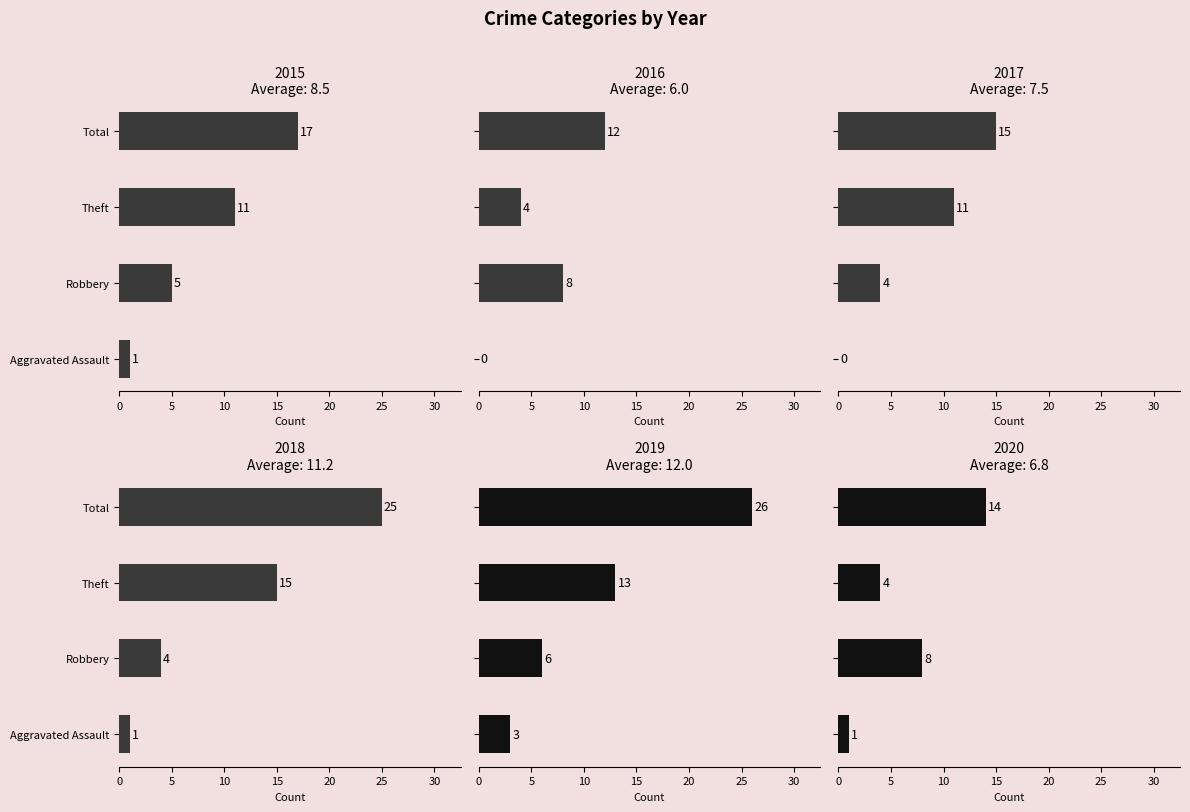

Where is 2020 nearest to the value 7?

Robbery